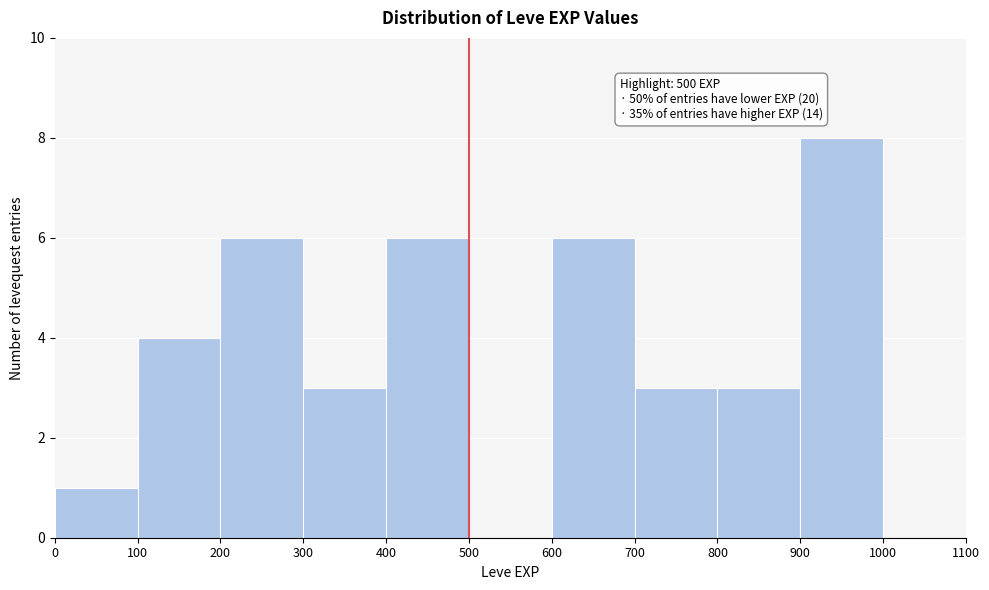

Which range on the x-axis has the tallest bar?

900 to 1000